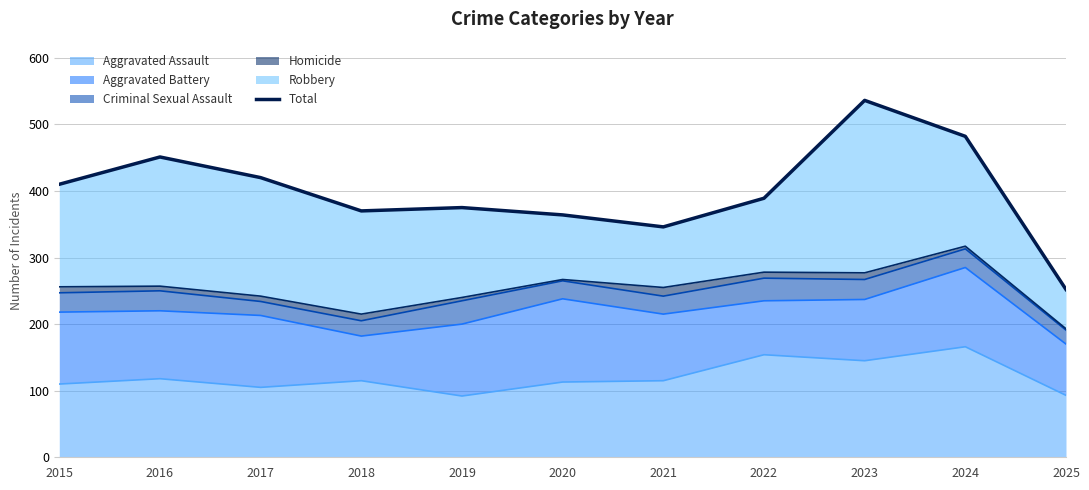

What is the value of the 9th point from the left?

536